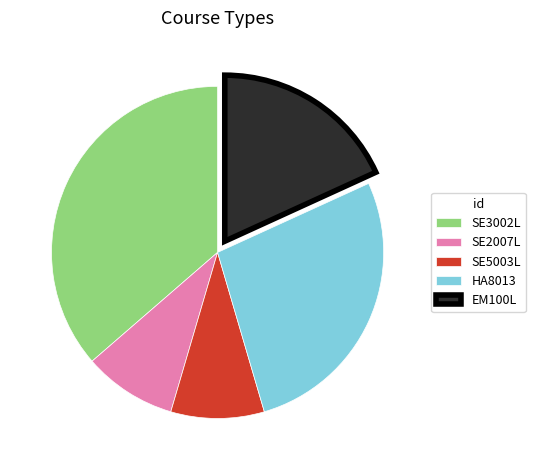

Count the number of slices in the pie.

5